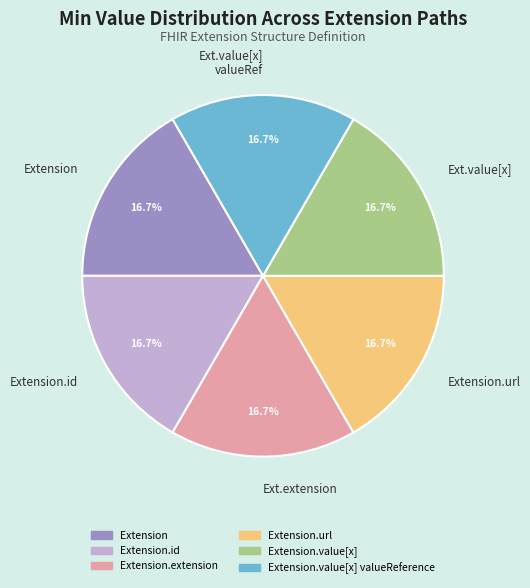

Approximately how many times larger is the value at Ext.extension compared to Extension.url?

1.0